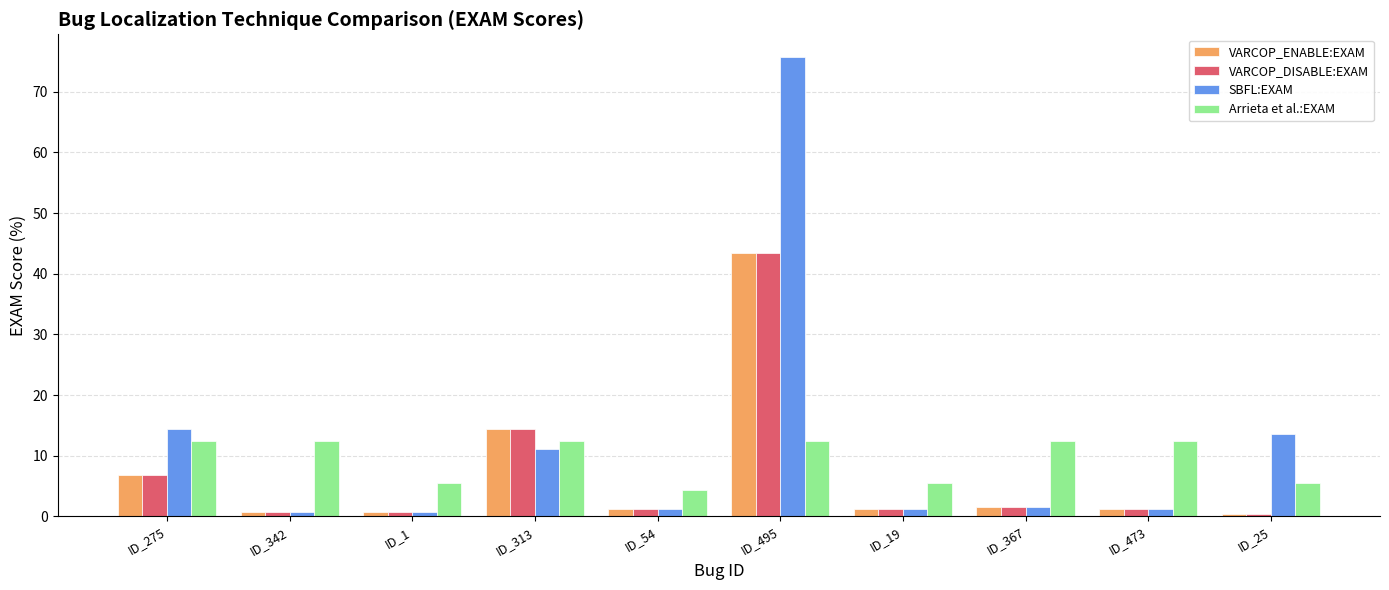

What is the total value across all series at ID_367?

17.1